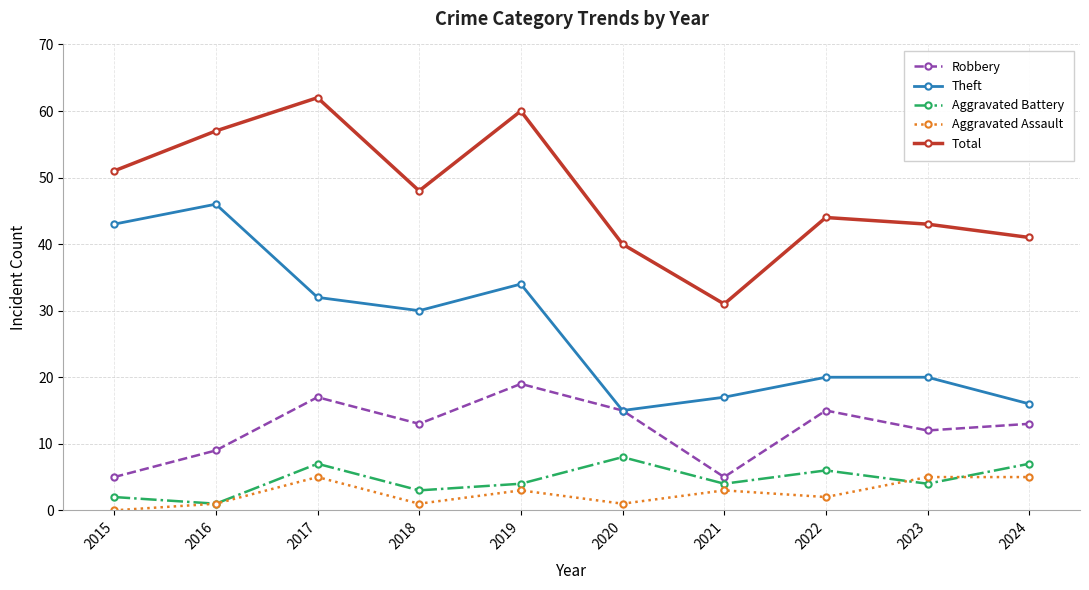

What is the average value of the Theft series?

27